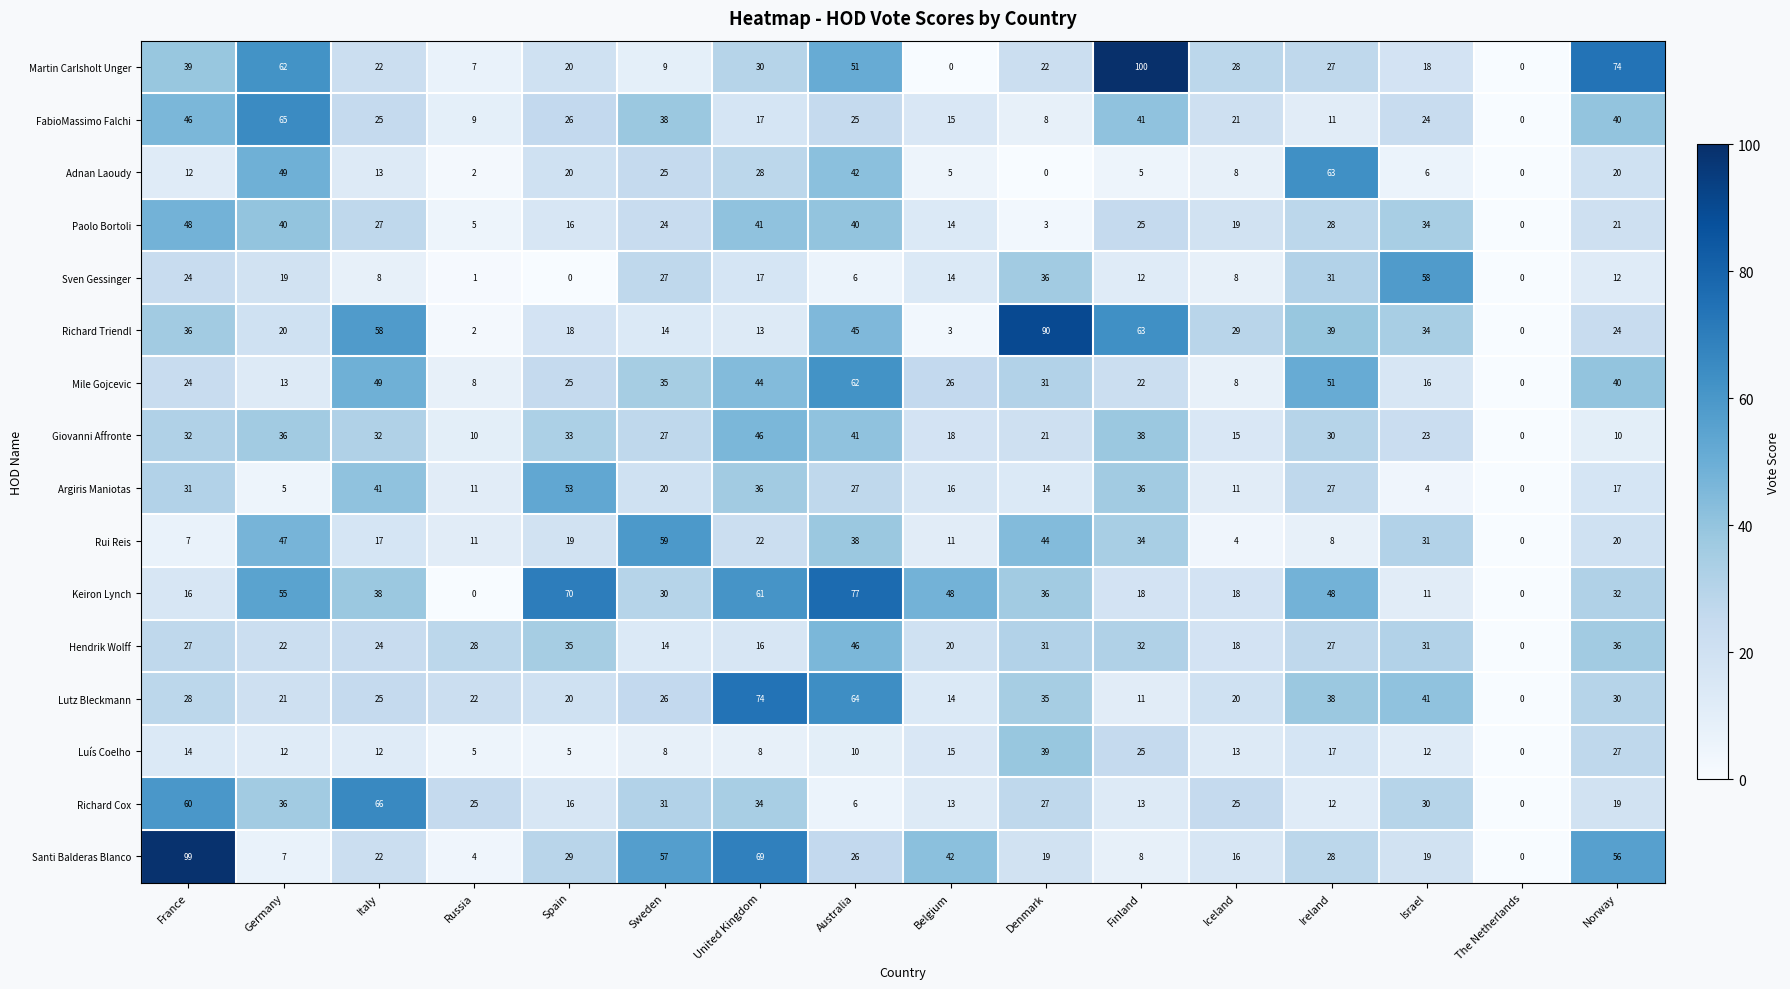

What is the difference between the Sven Gessinger values at Finland and Germany?

7